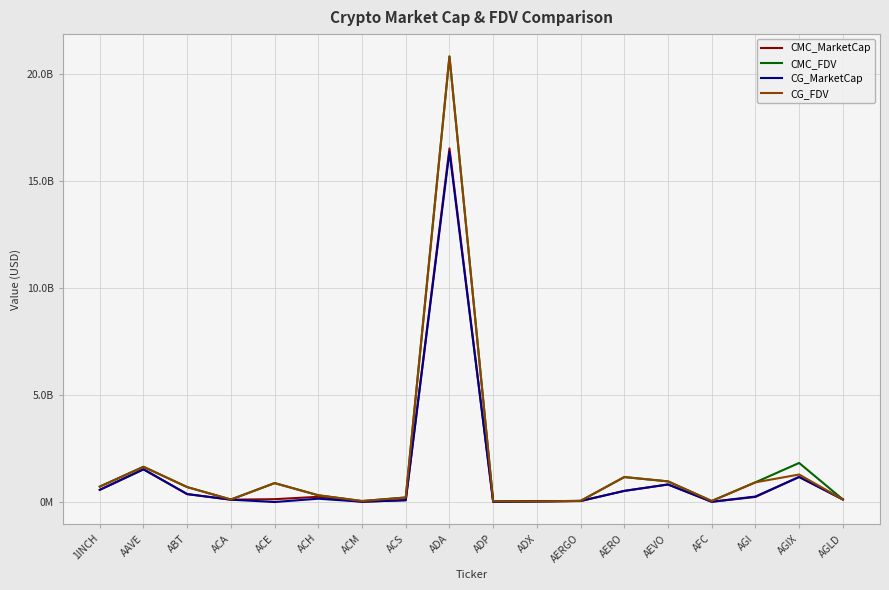

Is this an area chart (filled region under the line)?

No